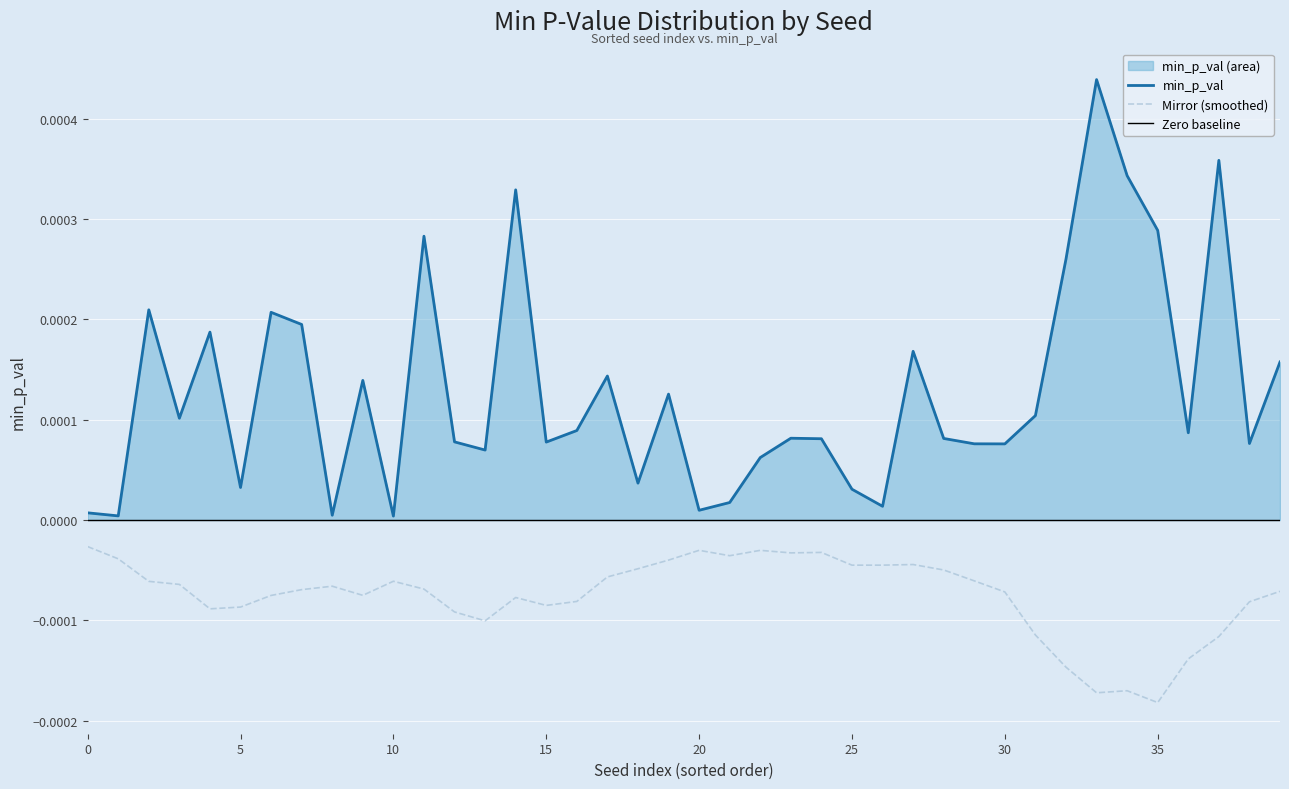

True or false: the data shows 0.0 at 14.

True